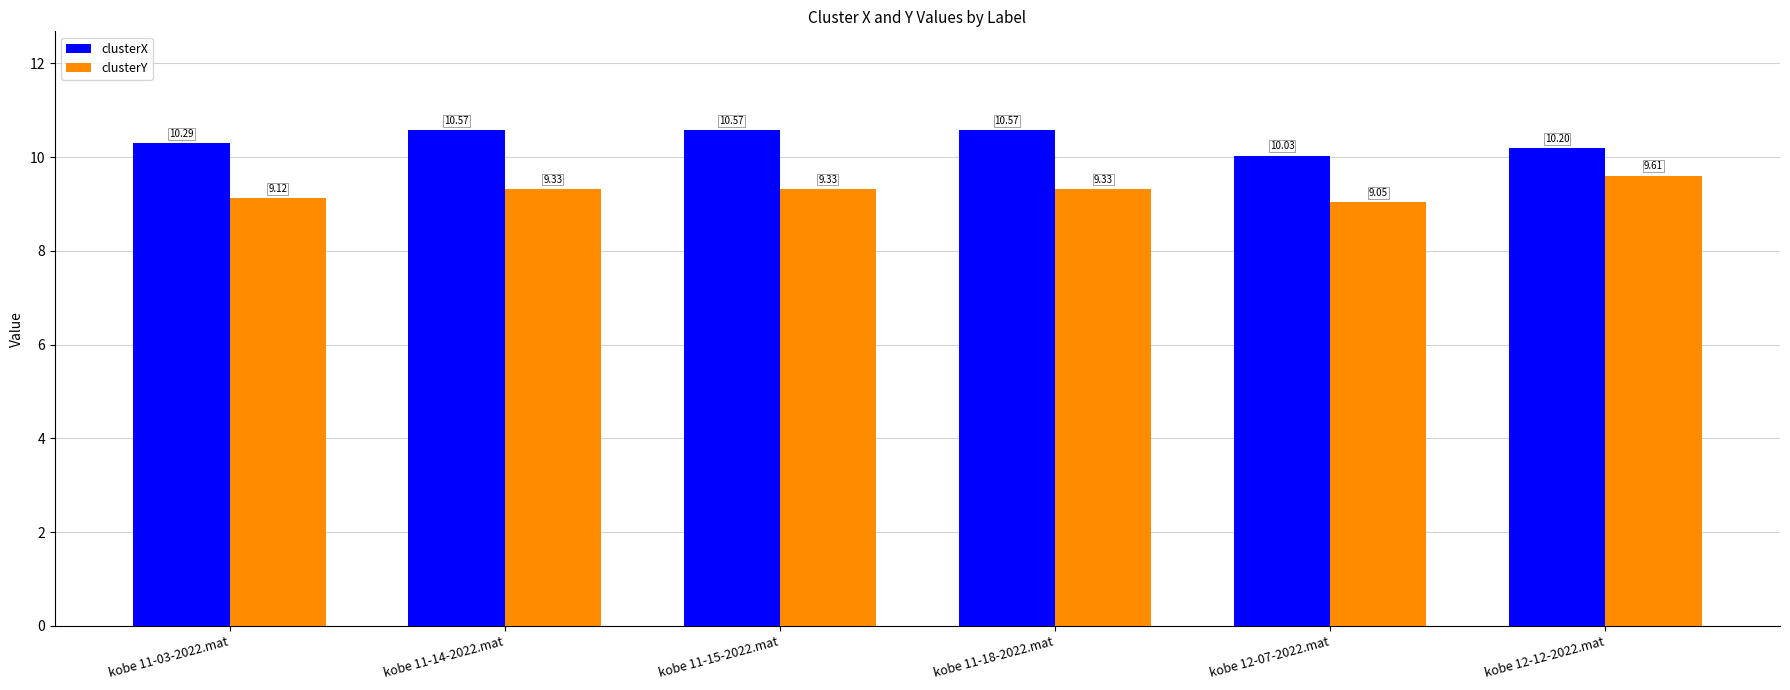

What position from the right is kobe 11-18-2022.mat?

3